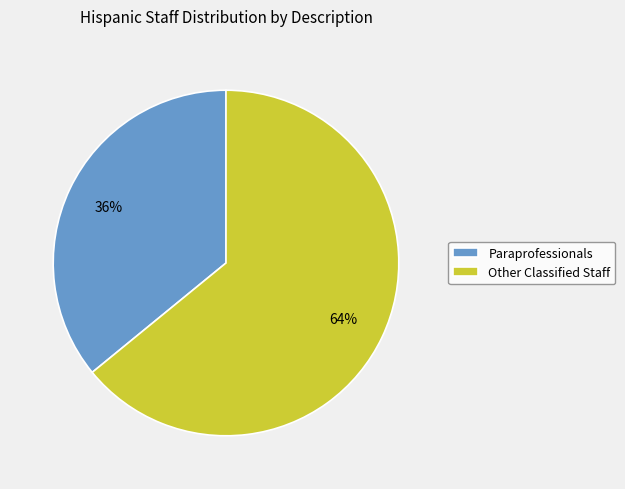

What is the largest slice in the pie chart?

Other Classified Staff